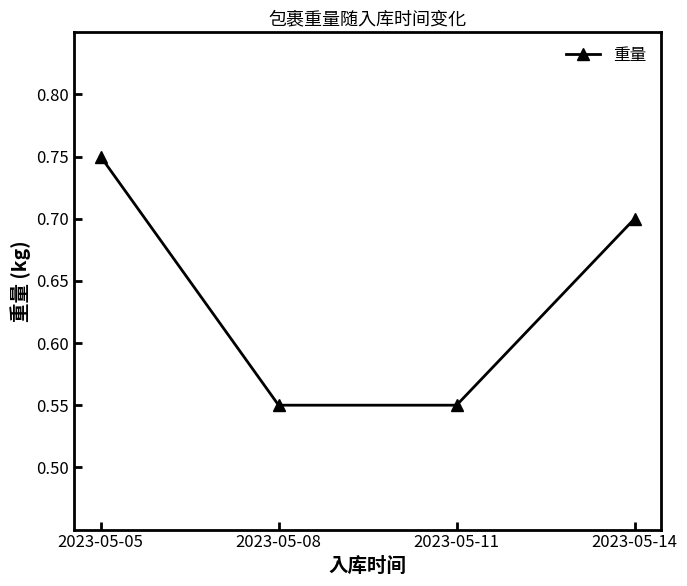

The chart shows a value of 1.0 at 2023-05-05. True or false?

False